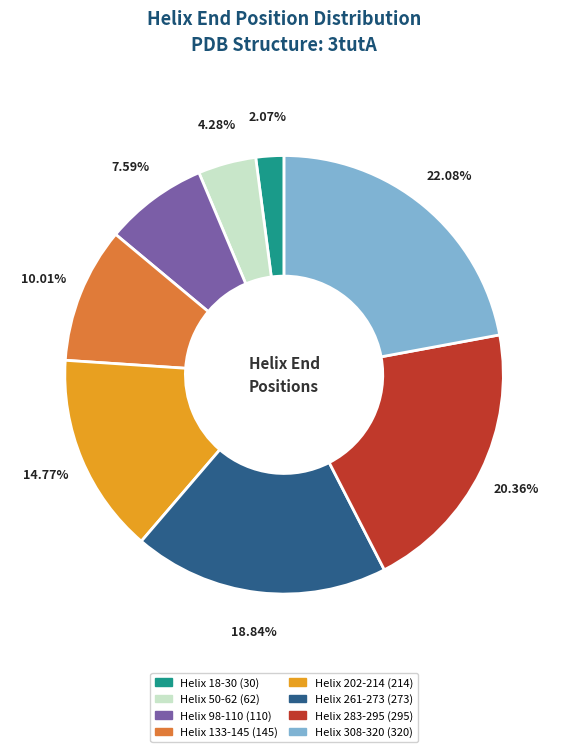

What percentage is the Helix 261-273 slice, to the nearest percent?

19%